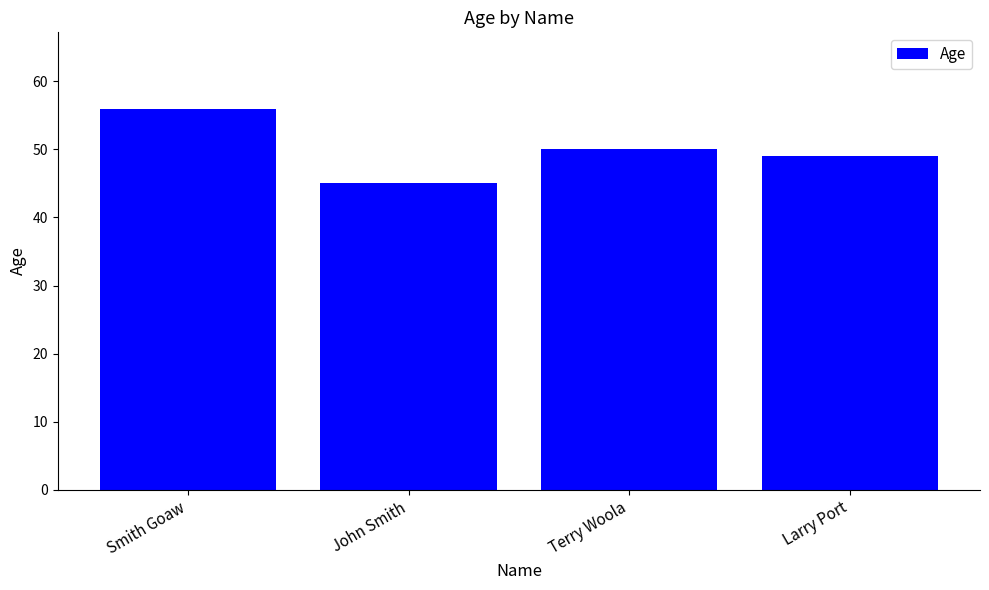

What is the greatest value displayed?

56